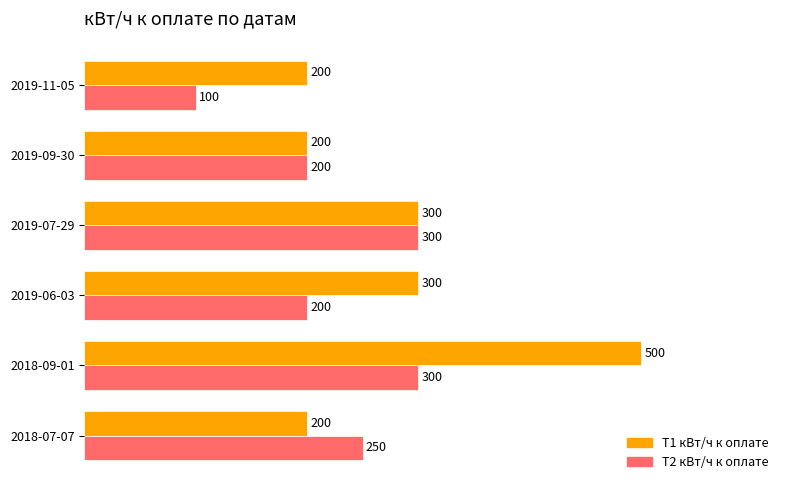

Count the T2 кВт/ч к оплате values in the range 200 to 300.

5